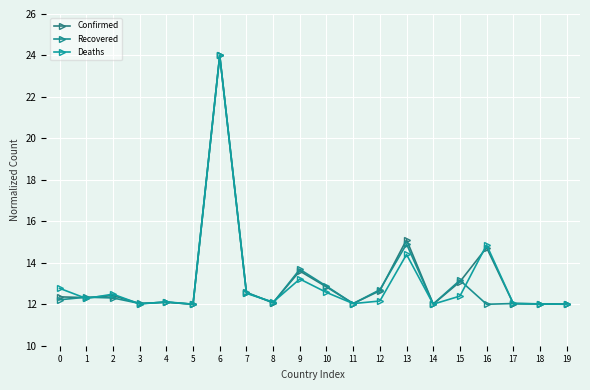

Is it true that Deaths equals 12.0 at 18?

True